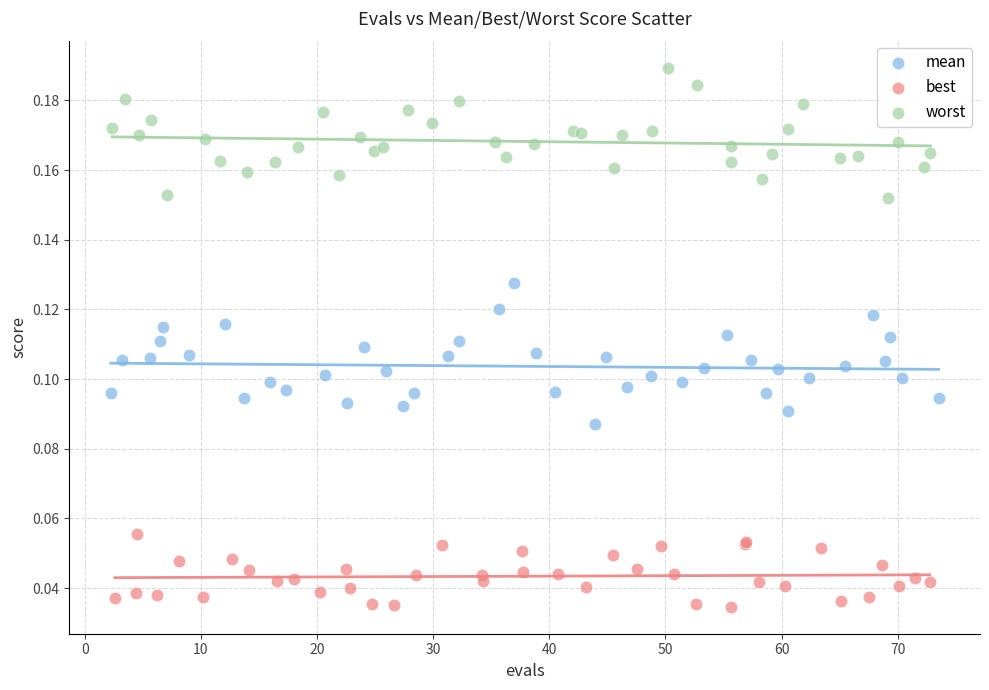

Which series reaches the minimum Y coordinate?

best